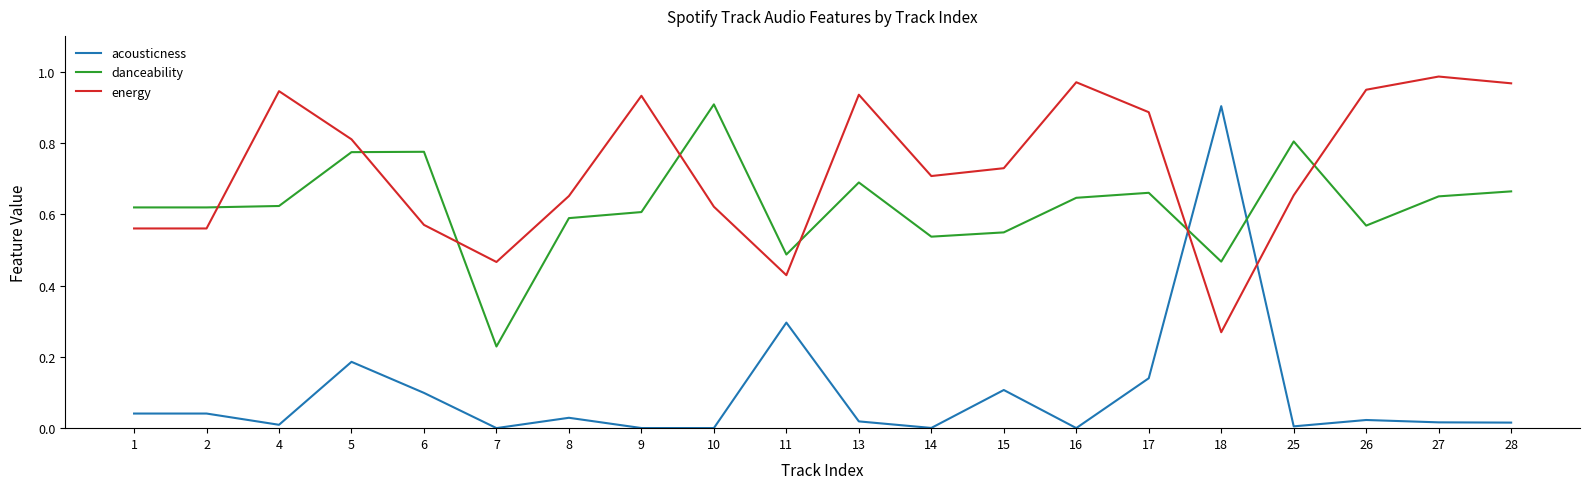

What is the total value across all series at 15?

1.4